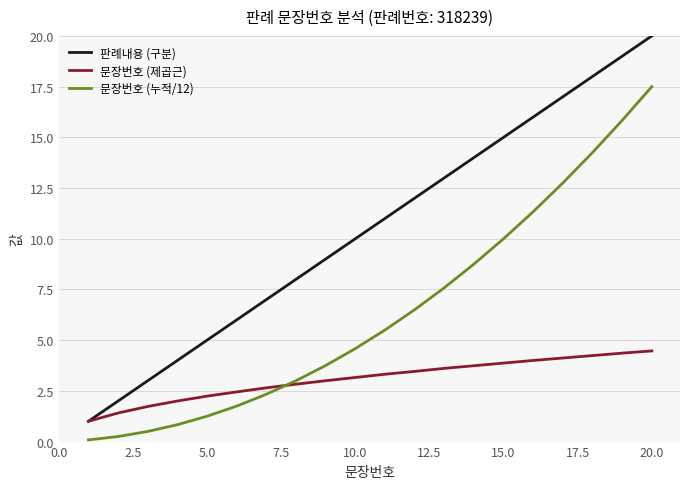

What is the average value of the 문장번호 (제곱근) series?

3.1